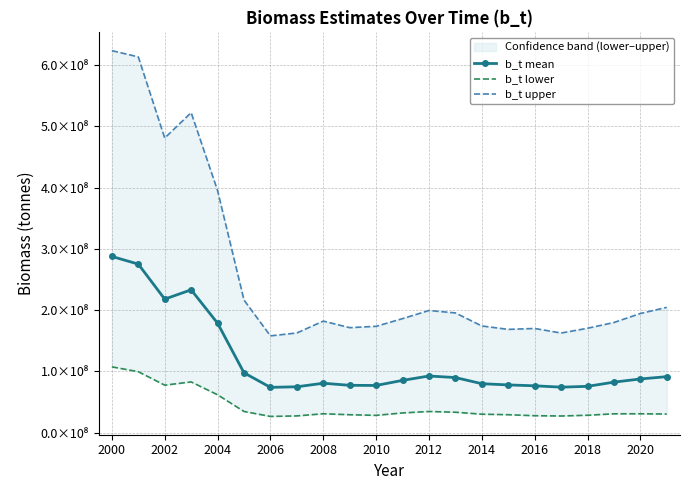

True or false: b_t upper and b_t lower cross at least once.

False